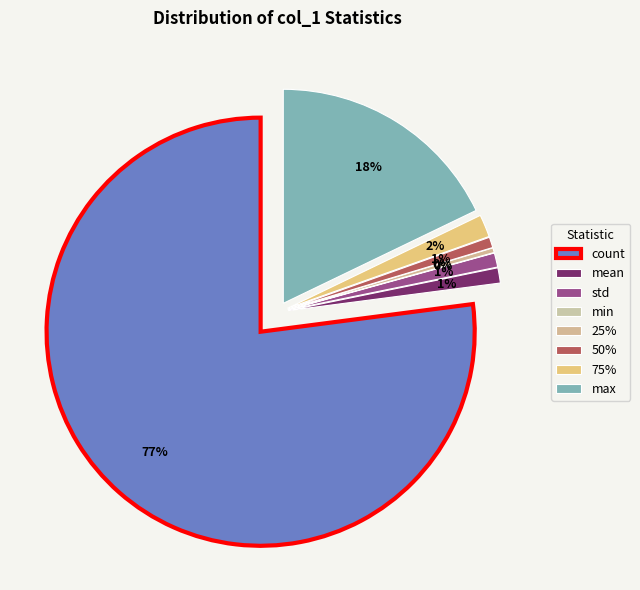

Does any single category account for the majority?

Yes